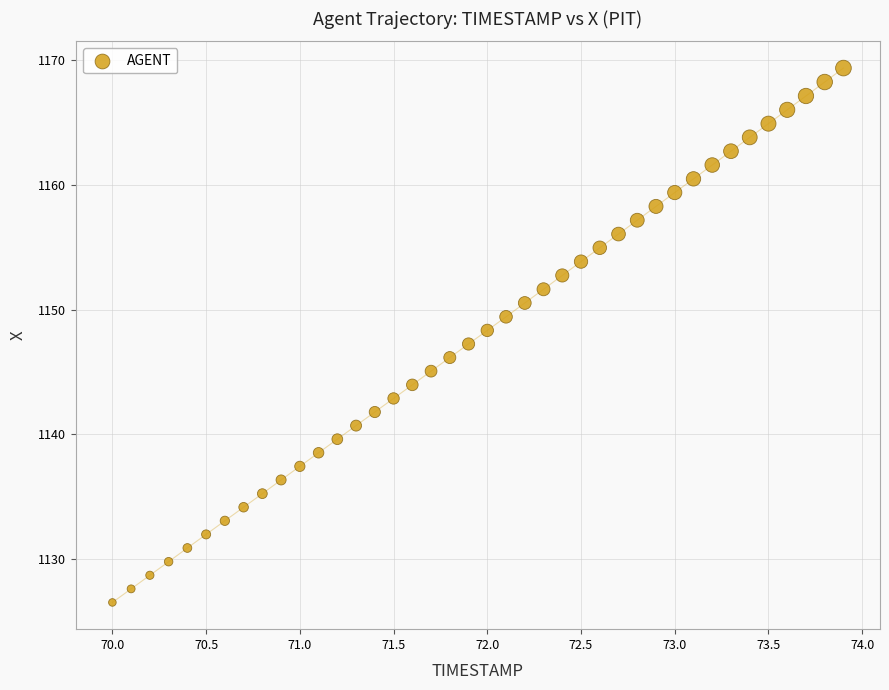

What is the range of X values (max minus min)?

3.9